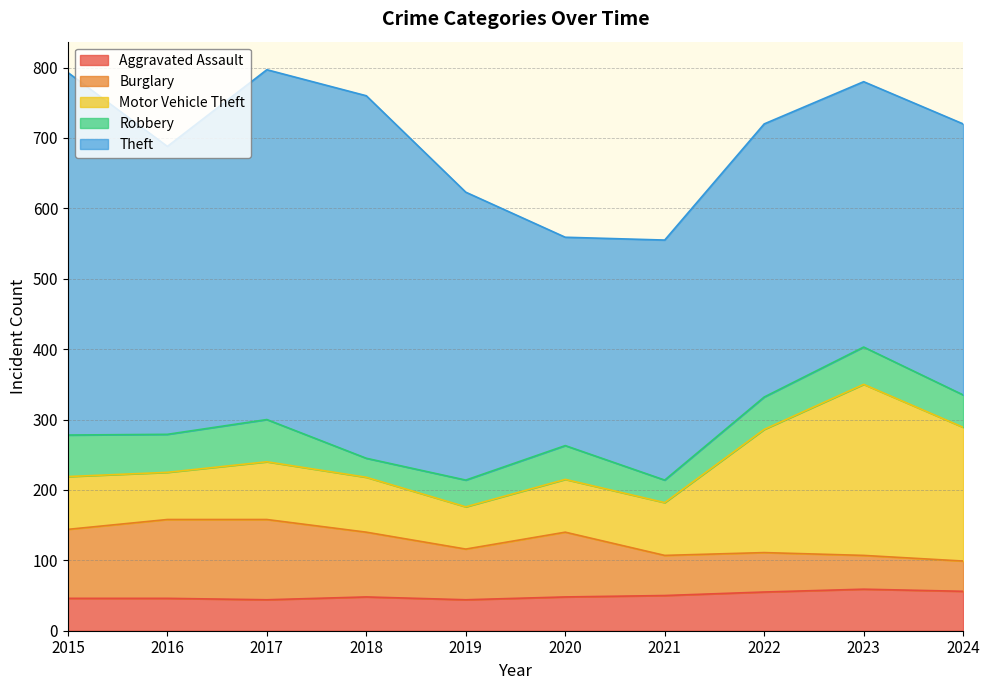

At which category does Motor Vehicle Theft reach its first local valley?

2016